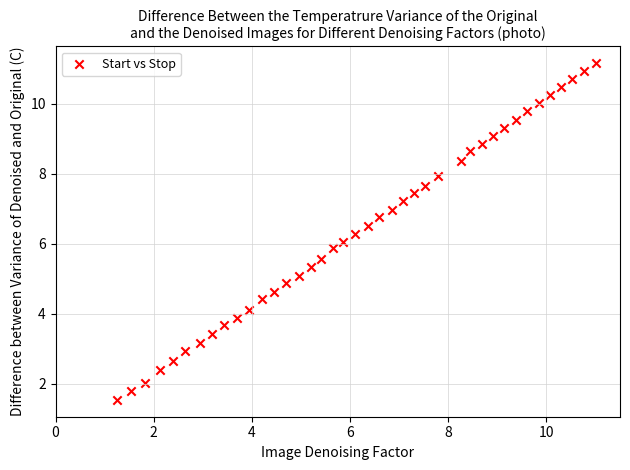

What is the range of X values (max minus min)?

9.8